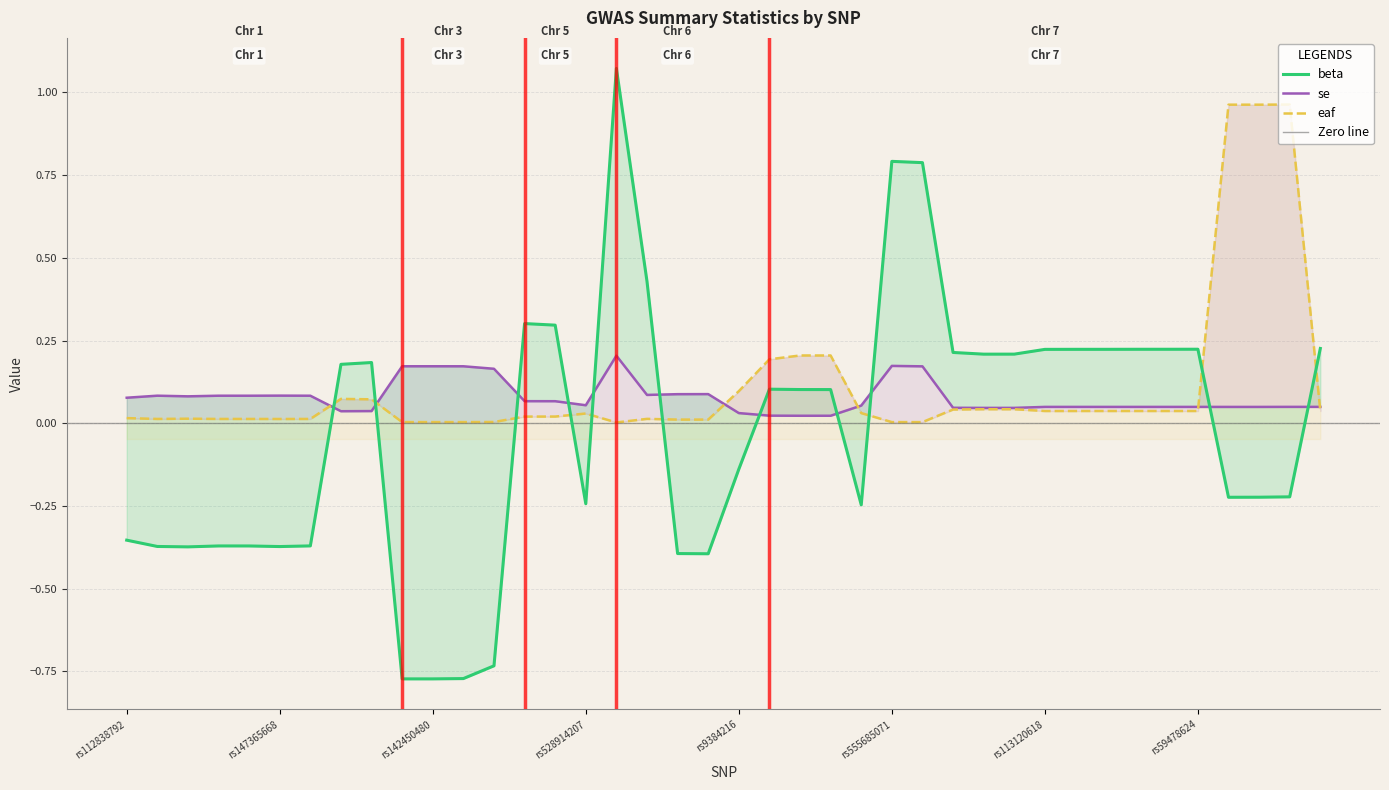

The eaf series shows 0.0 at rs142620255. True or false?

True